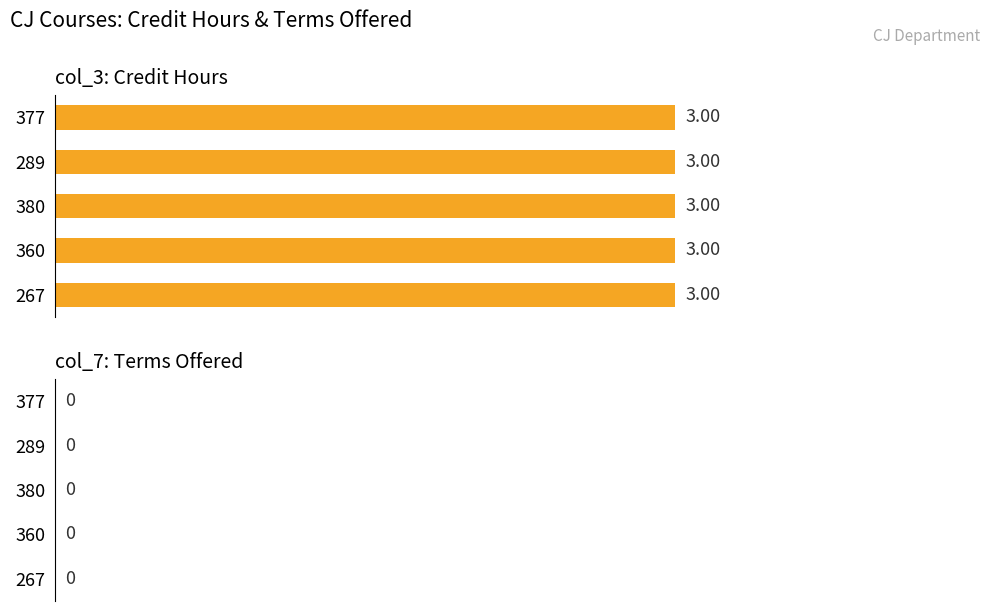

Reading right to left, extract all data points from this chart.

col_3: 377=3	289=3	380=3	360=3	267=3
col_7: 377=0	289=0	380=0	360=0	267=0